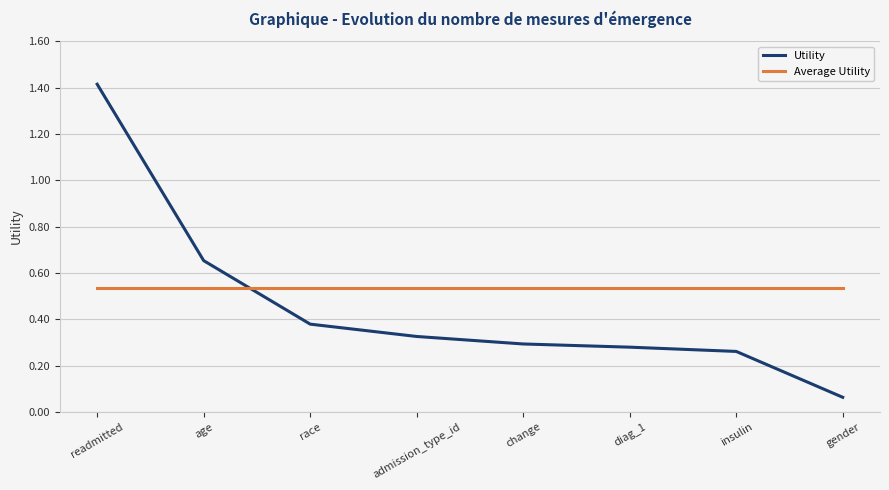

What is the maximum value shown in the chart?

1.4